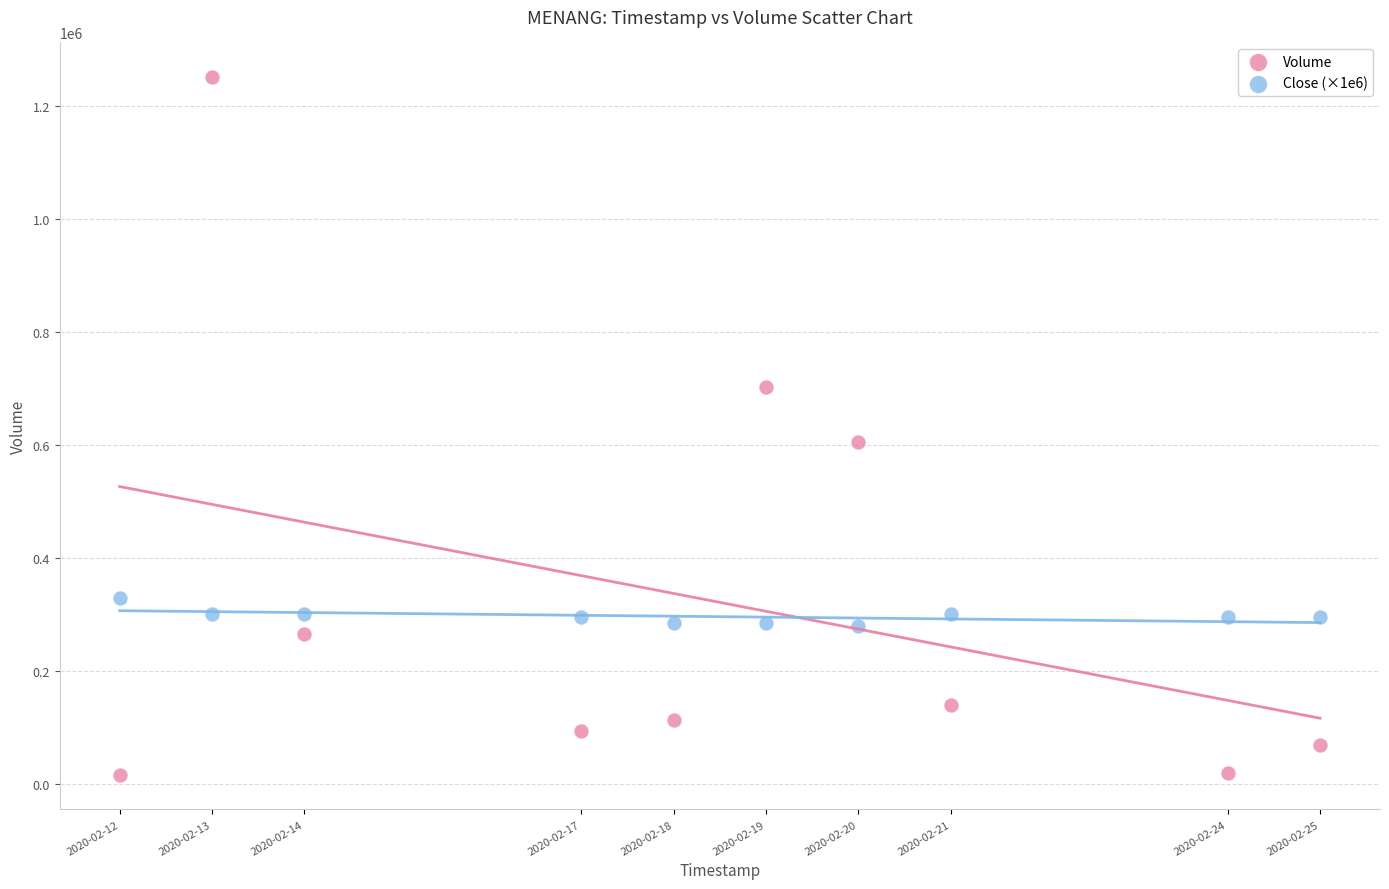

Which series contains the lowest Y value?

Volume